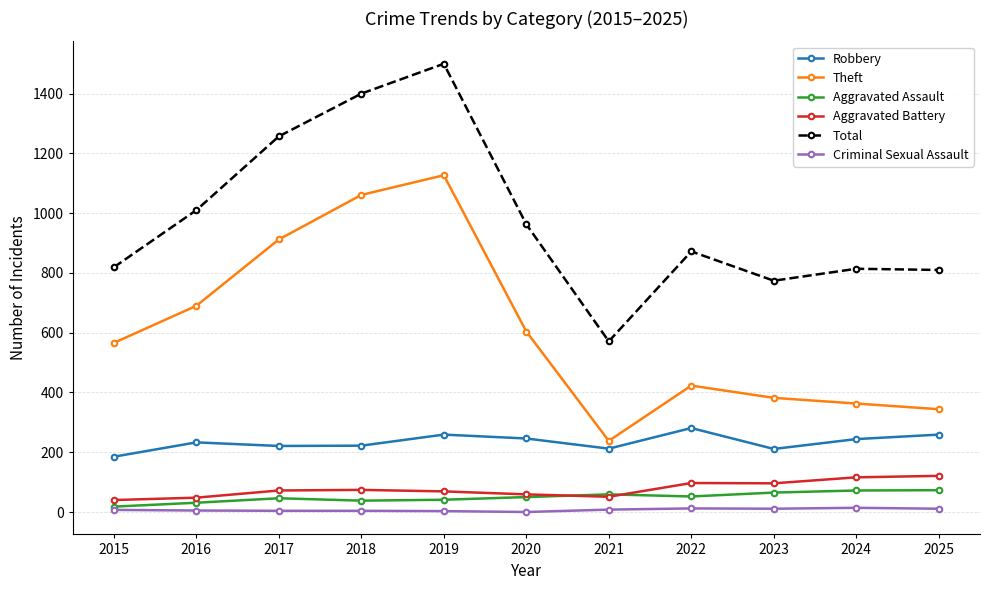

Which series has the widest spread of values?

Total